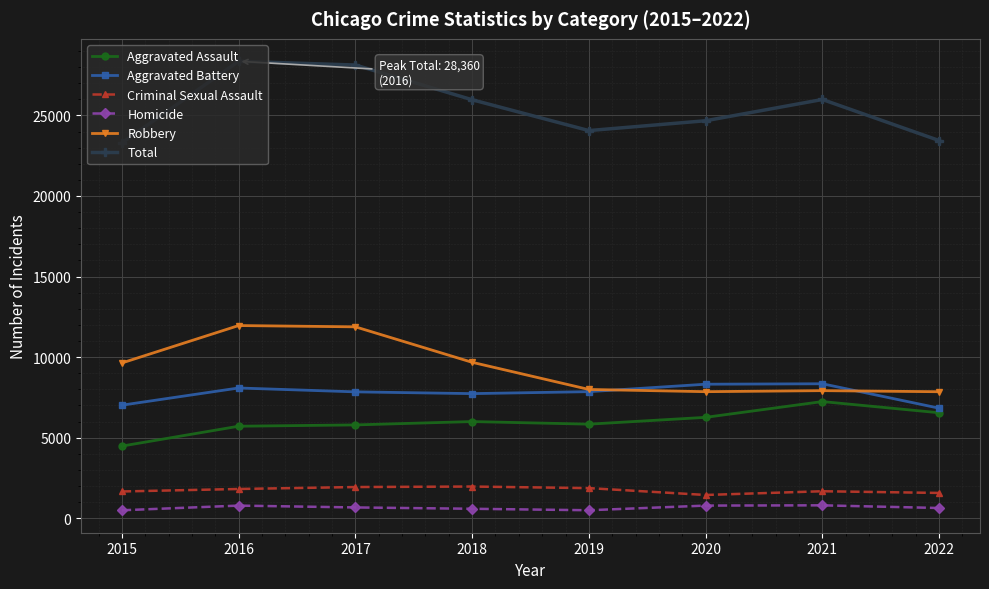

What is the approximate value of Aggravated Battery at 2016?

8085